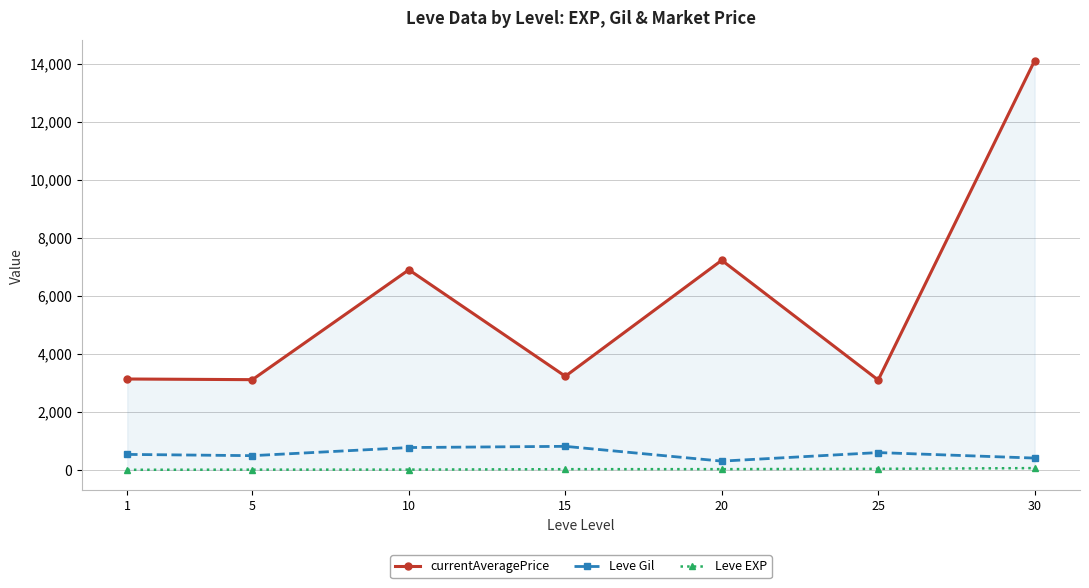

Read the currentAveragePrice value at 20.

7224.5